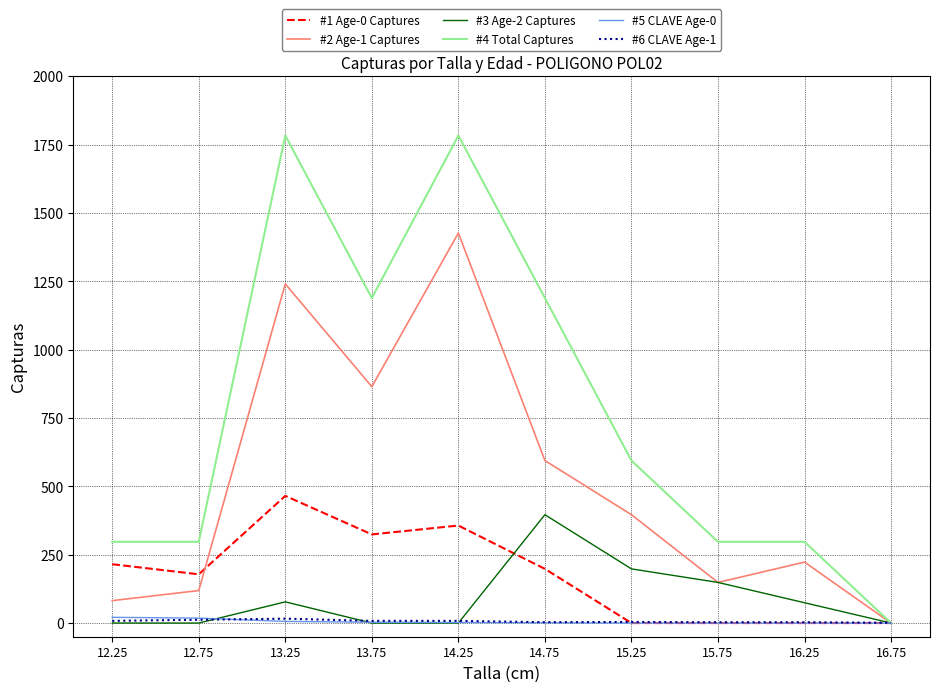

True or false: #4 Total Captures has a value of 442.3 at 12.25.

False